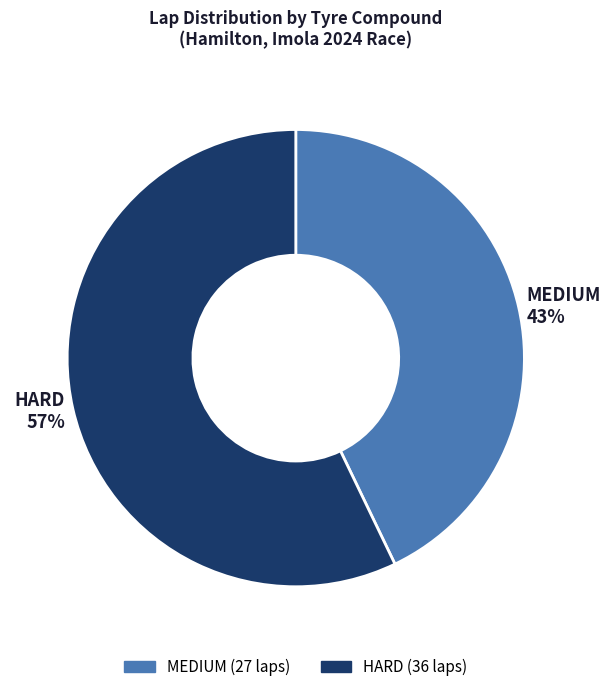

Rank the categories by value from lowest to highest.

MEDIUM, HARD